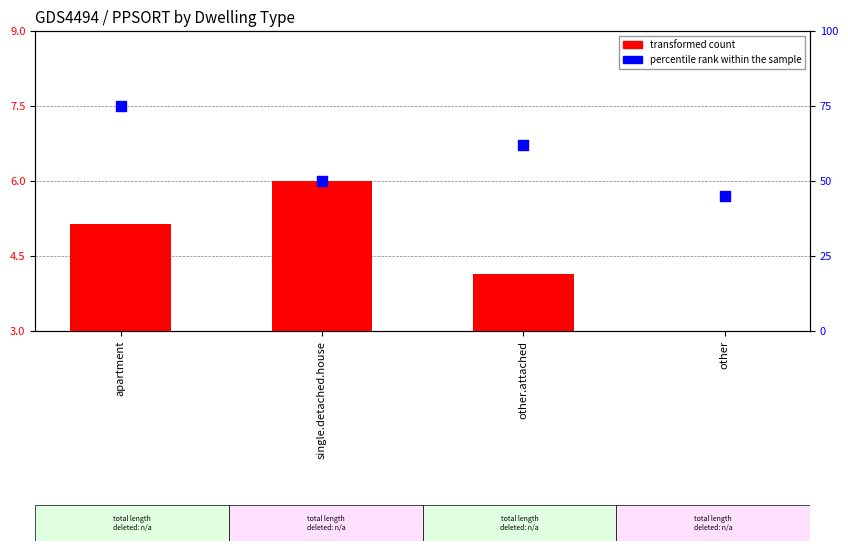

Which series has the largest total across all categories?

percentile rank within sample (CMA)